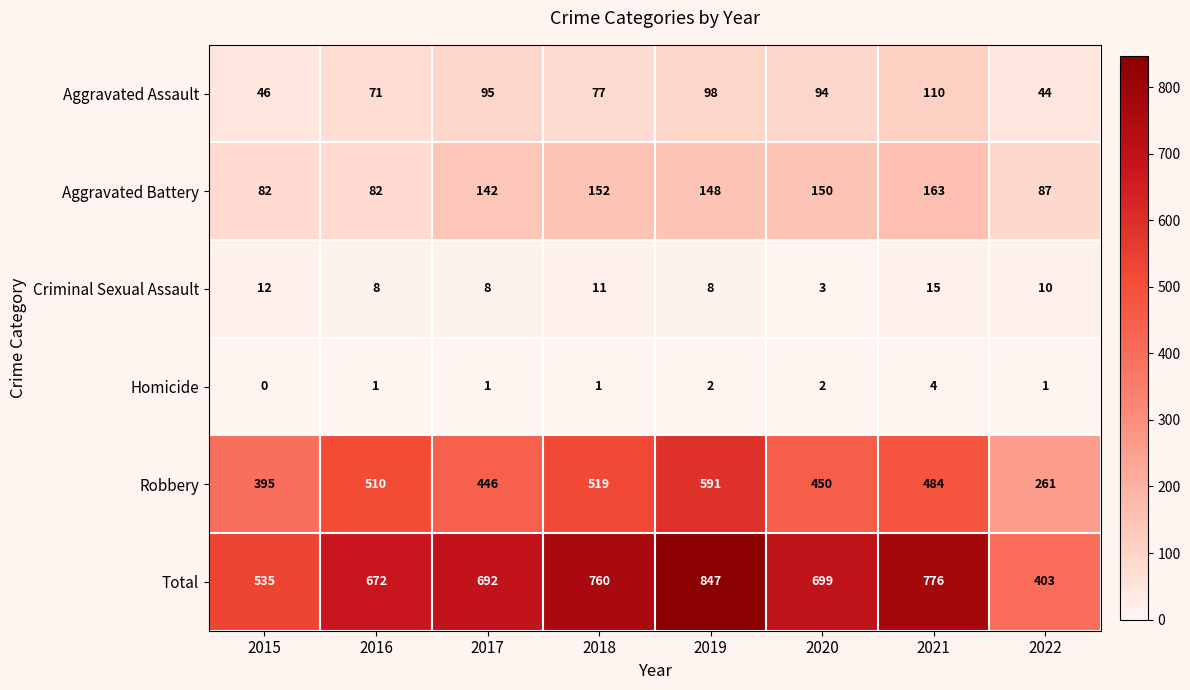

Which series changed the most between 2019 and 2022?

Total